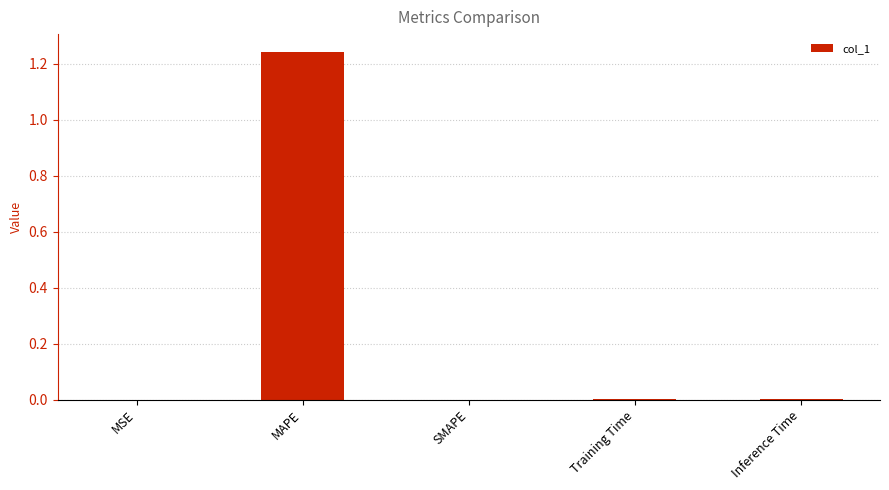

Which has a higher value, SMAPE or MAPE?

MAPE